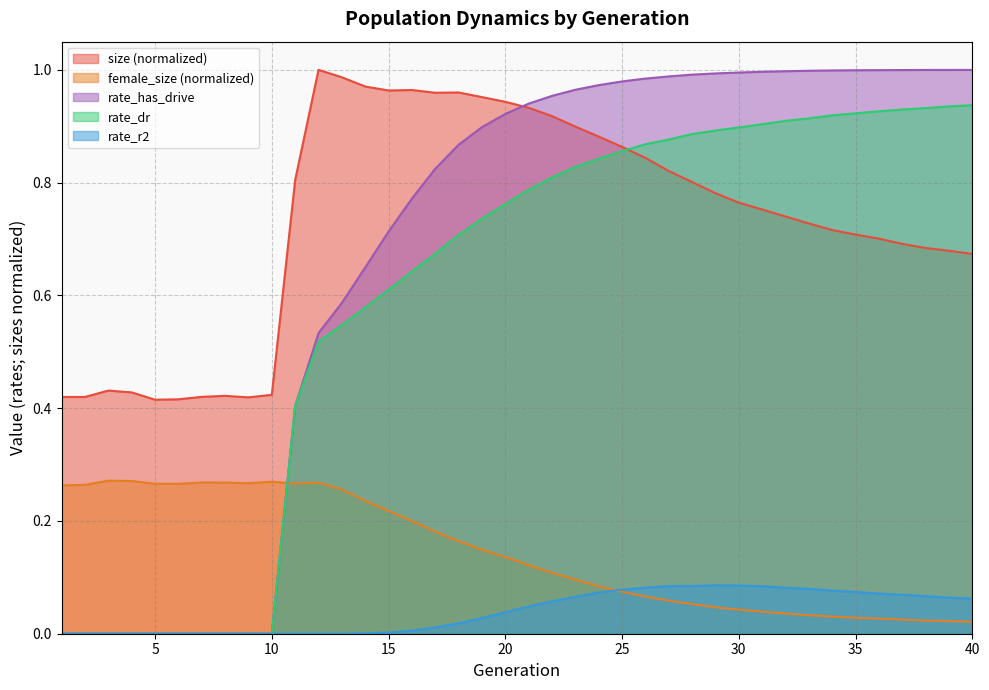

Read the female_size value at 13.

0.3